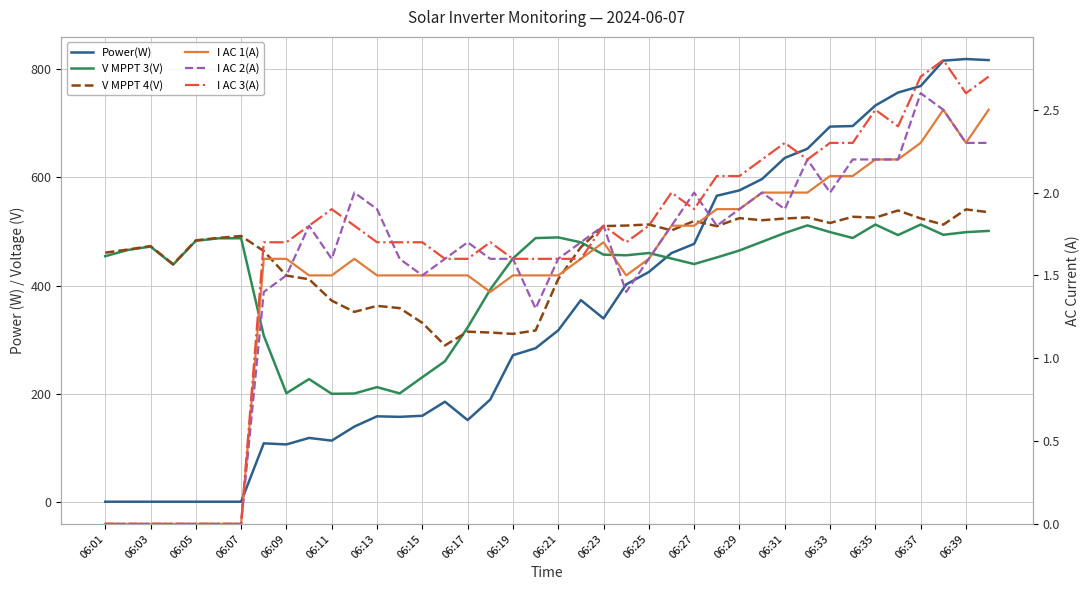

Is it true that V MPPT 4(V) equals 515.7 at 06:33?

True